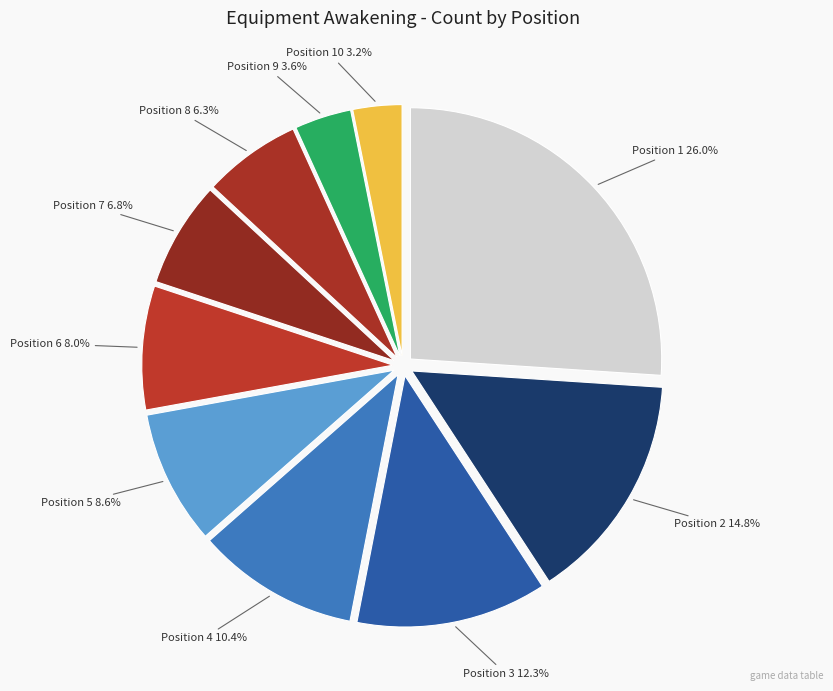

Count the number of slices in the pie.

10